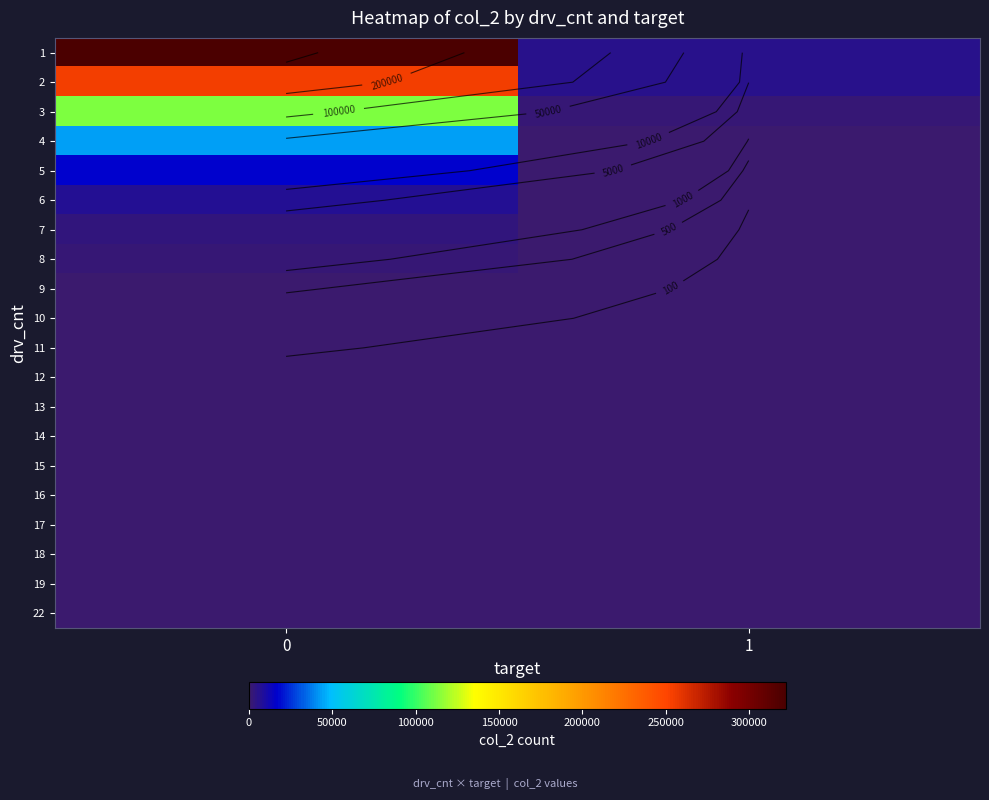

At how many categories does at least one series exceed 81398?

1